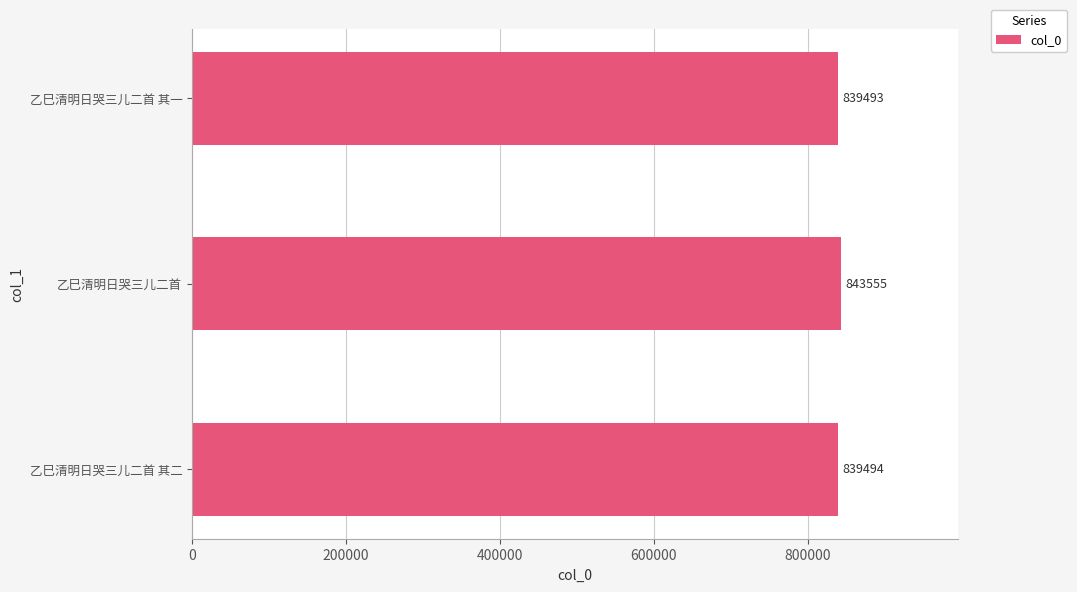

Read the value at 乙巳清明日哭三儿二首 其一.

839493